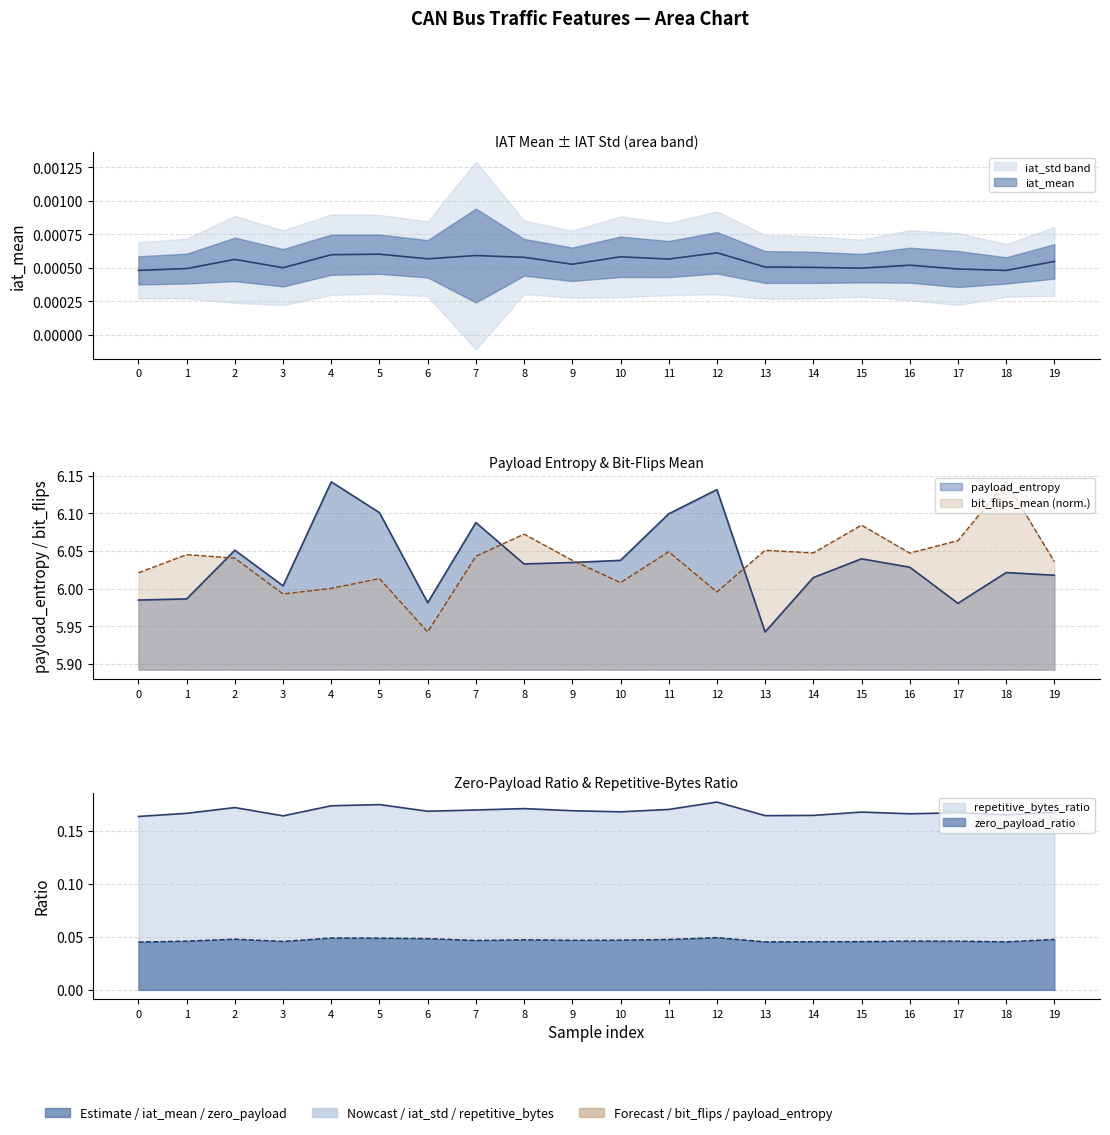

Which label corresponds to the smallest value in the chart?

18